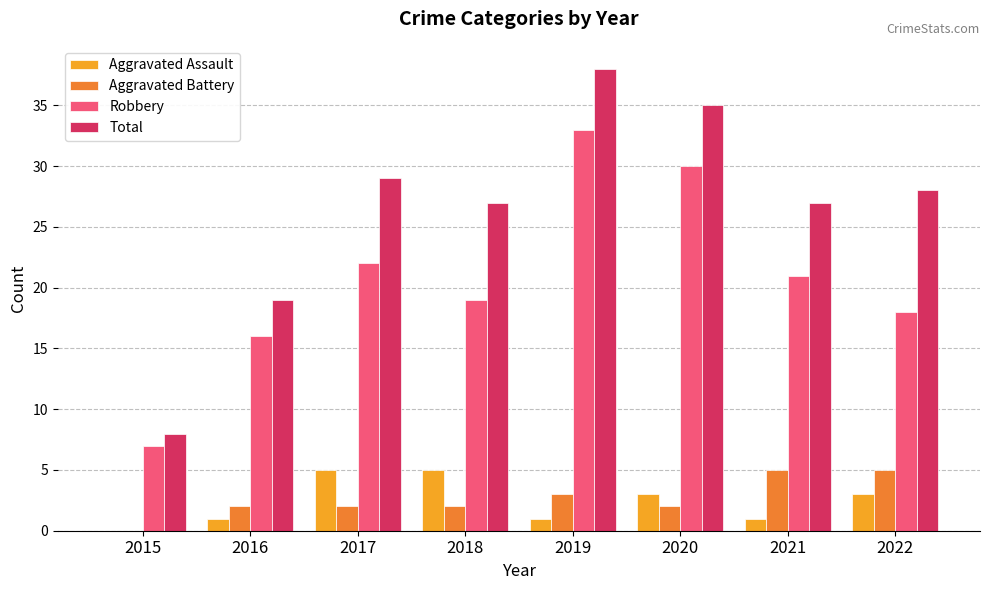

The Total series shows 68 at 2019. True or false?

False